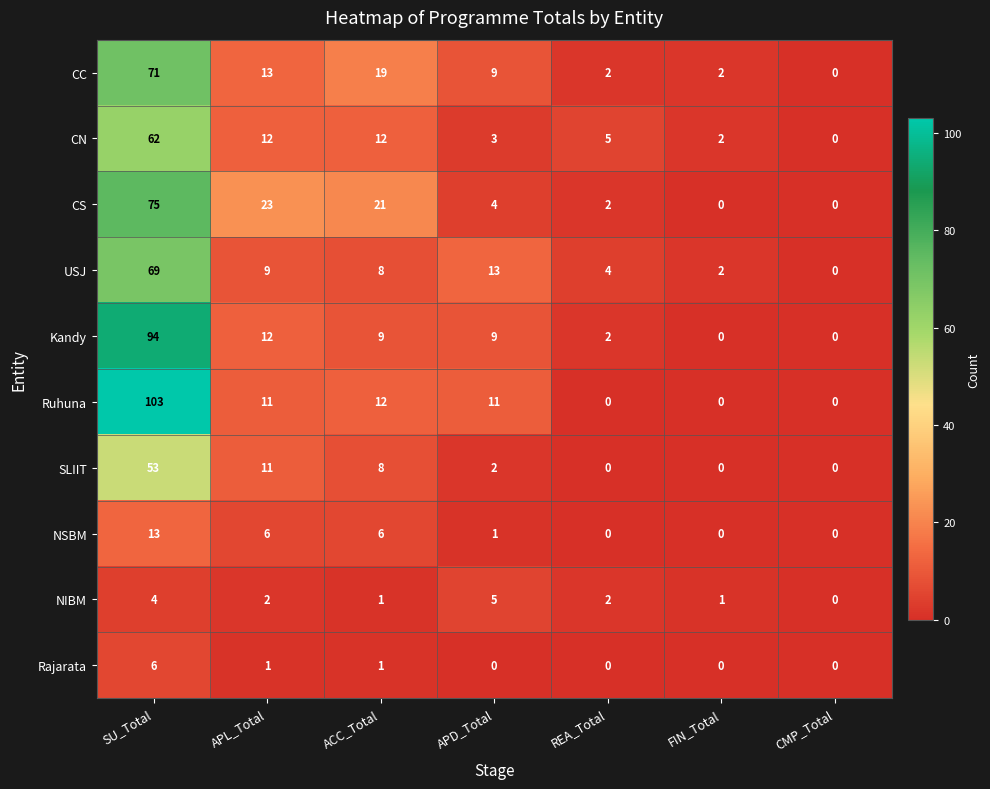

Which series has the largest total across all categories?

Ruhuna